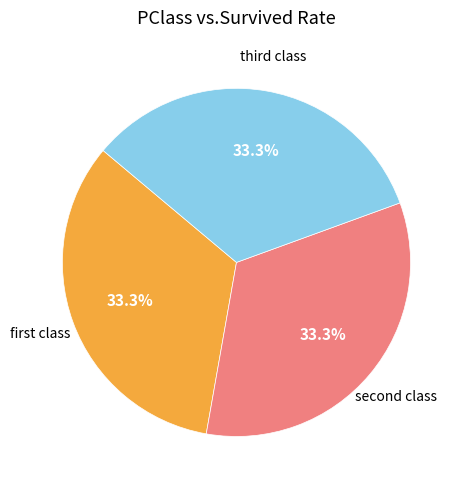

Is there any slice that represents more than half of the pie?

No